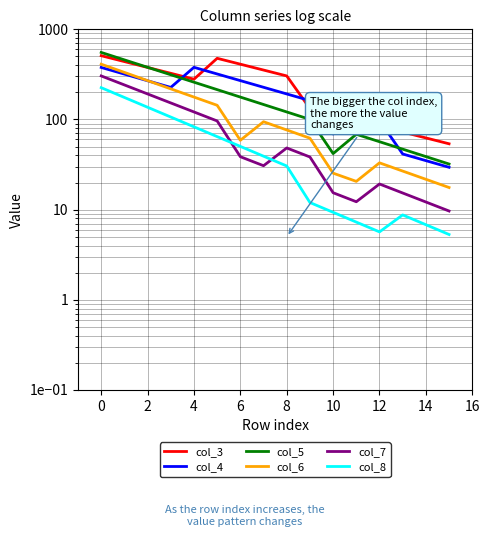

Where is the first local minimum for col_8?

12